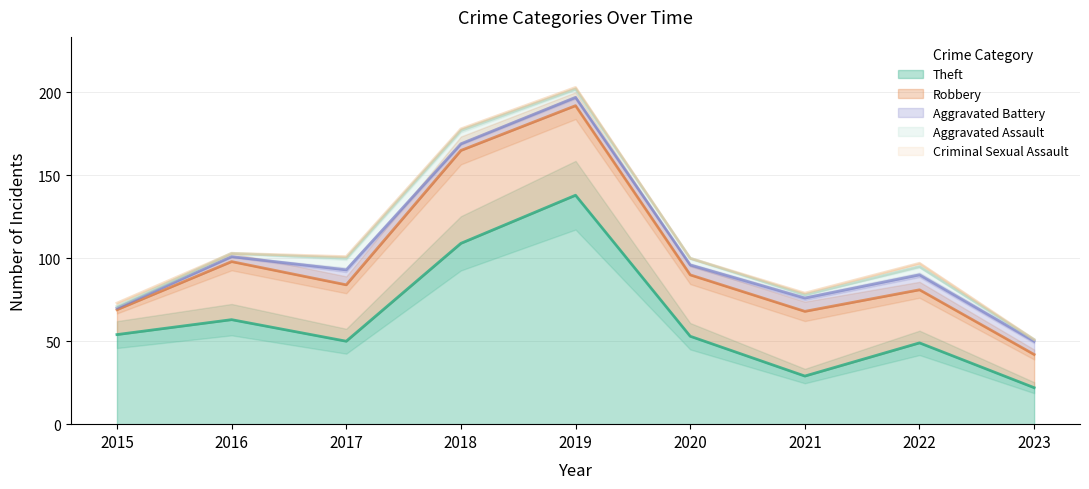

At how many categories does at least one series exceed 25?

8